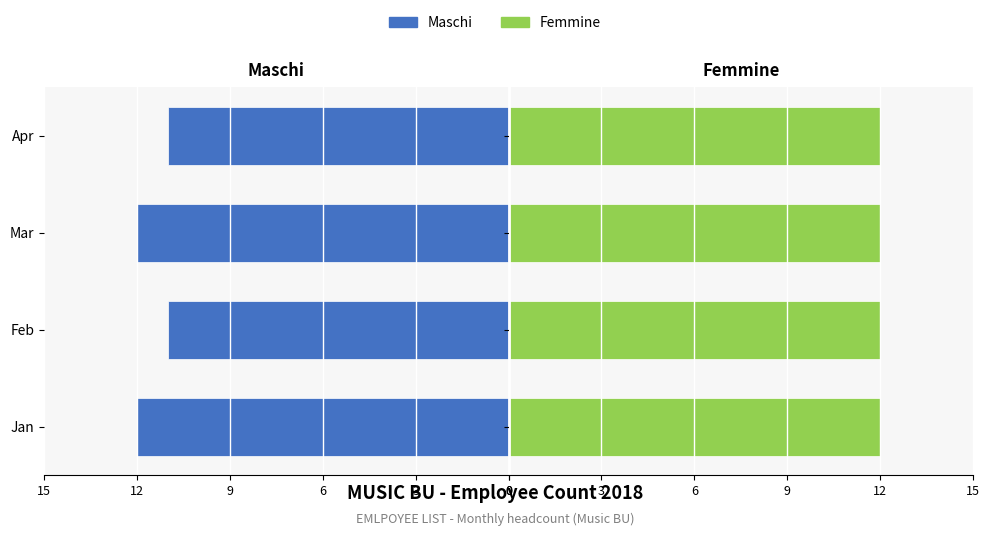

Between Jan and Mar, which is larger?

Jan